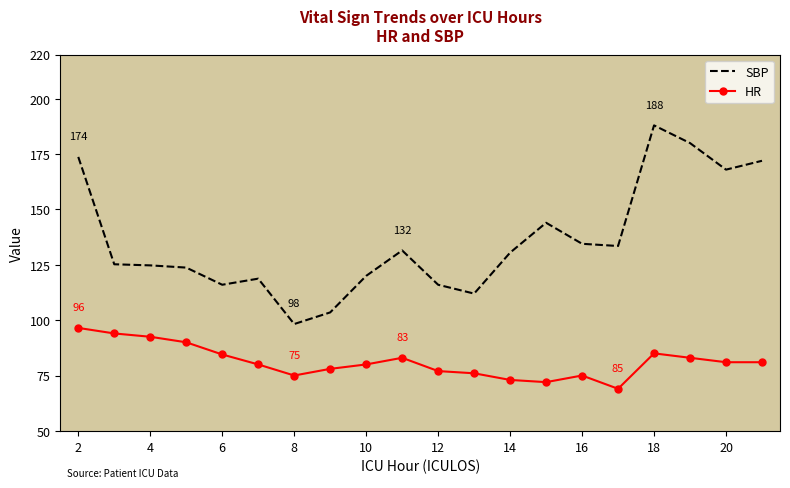

True or false: SBP and HR intersect in this chart.

False